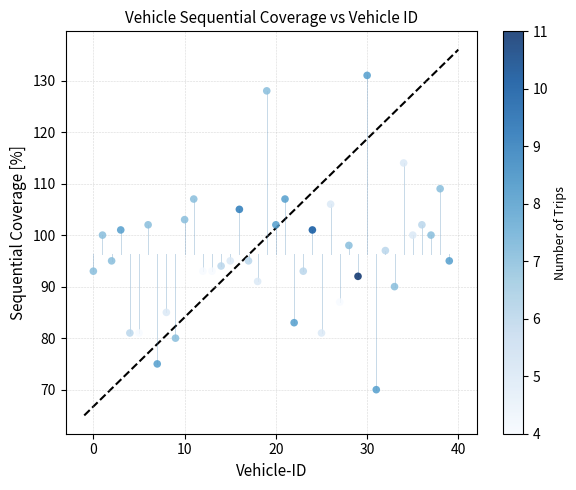

What is the range of Y values (max minus min)?

61